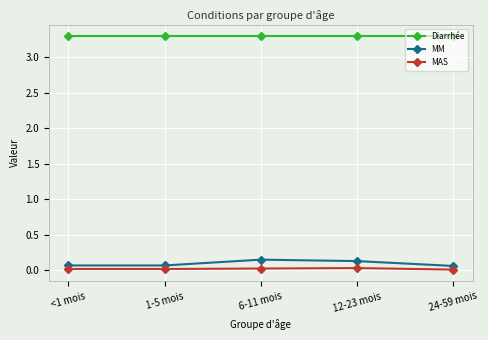

What is the label of the 5th point from the left?

24-59 mois